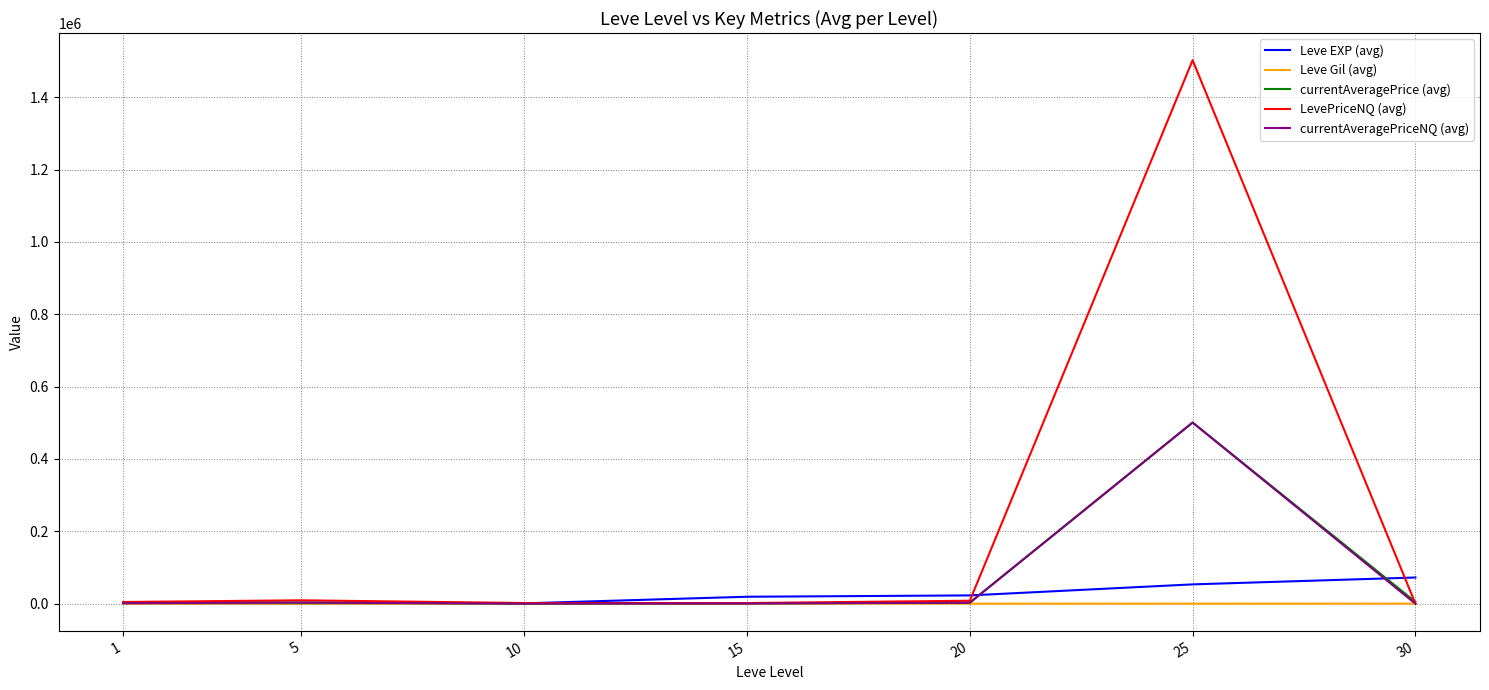

Is it true that Leve Gil (avg) equals 173.0 at 10?

True